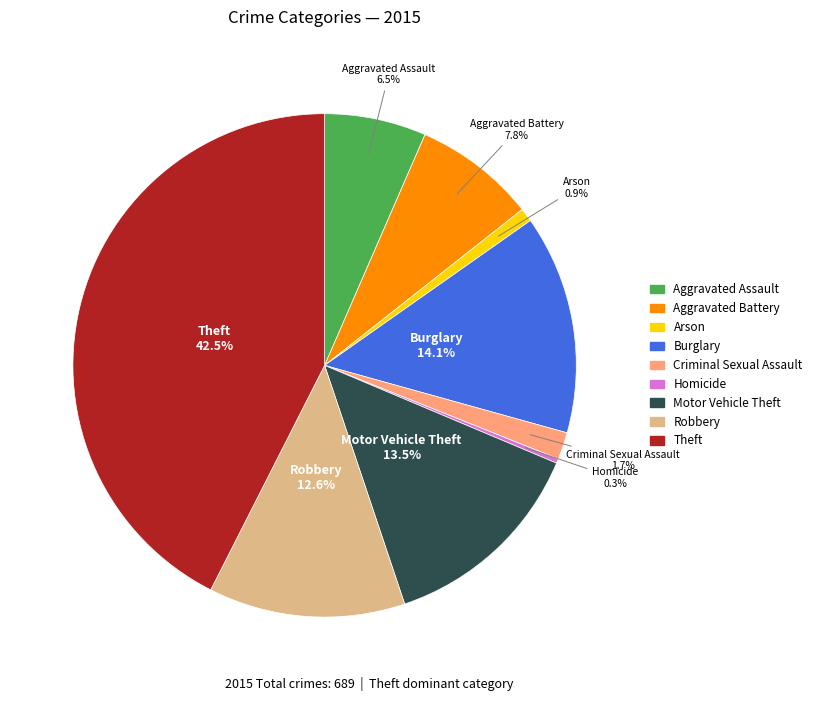

Do Robbery and Arson together represent more than half of the pie?

No